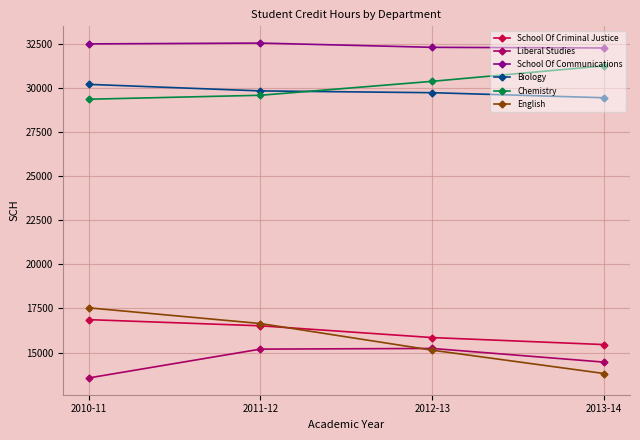

How many interior local peaks does the Liberal Studies series have?

1